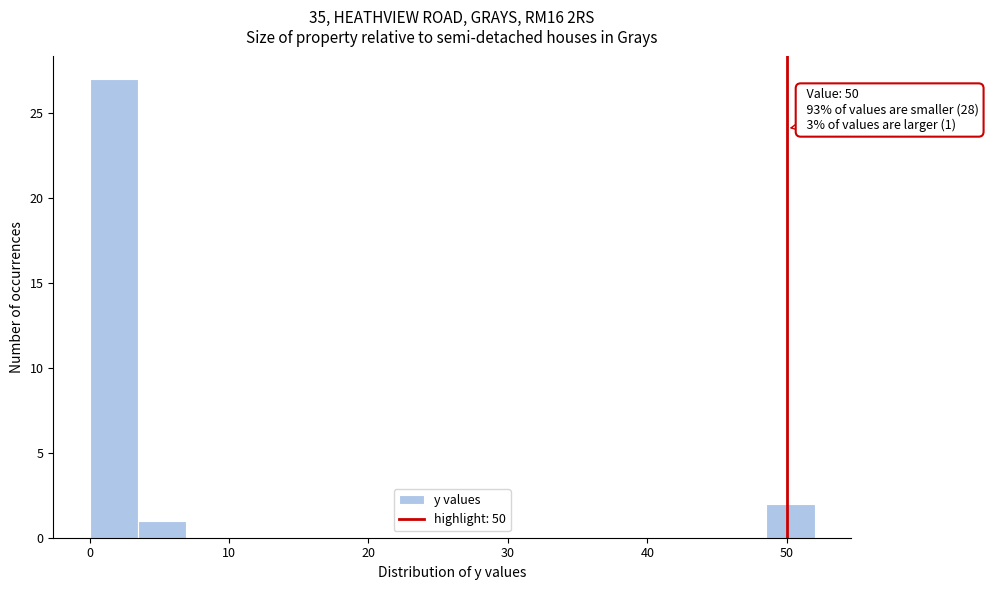

Read against the x-axis, roughly where is the centre of the tallest bar?

2